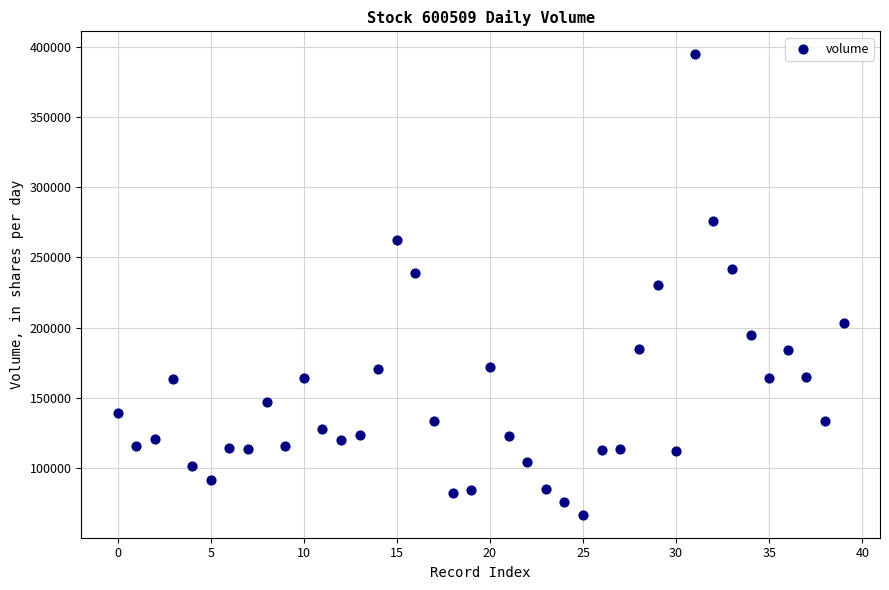

What is the range of Y values (max minus min)?

327615